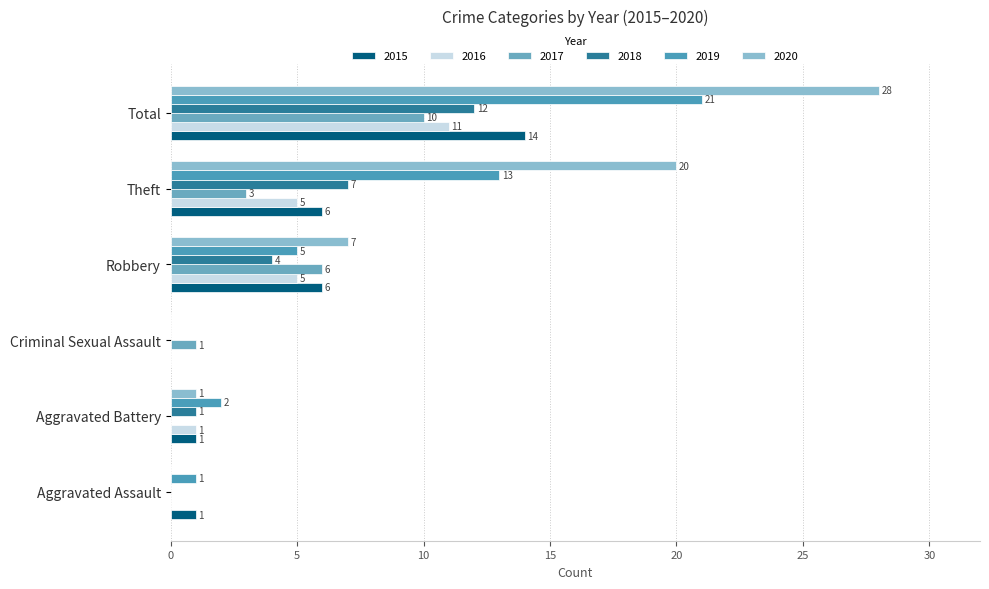

Rank the series by their maximum value, from highest to lowest.

2020, 2019, 2015, 2018, 2016, 2017